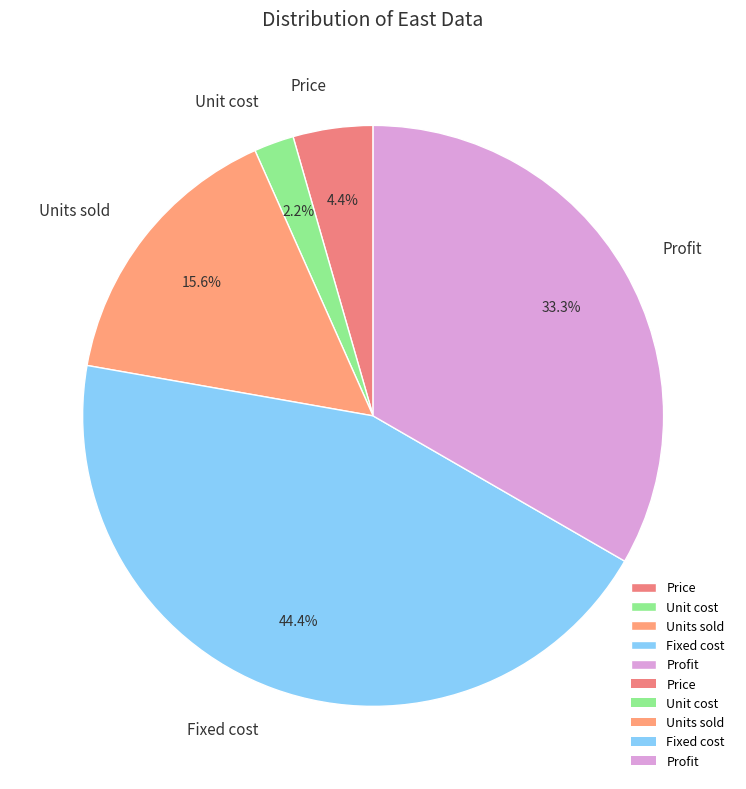

Rank the categories by value from highest to lowest.

Fixed cost, Profit, Units sold, Price, Unit cost